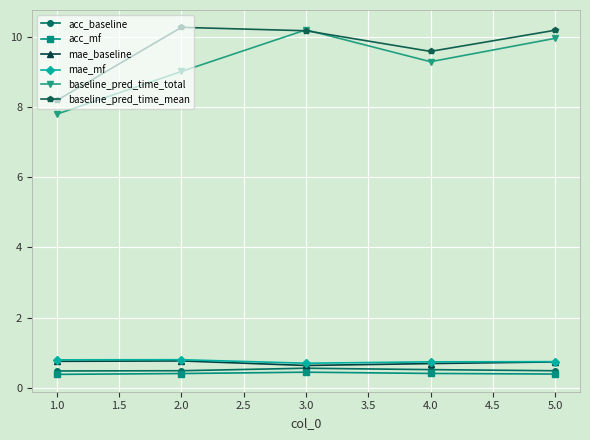

True or false: acc_mf and baseline_pred_time_total cross at least once.

False